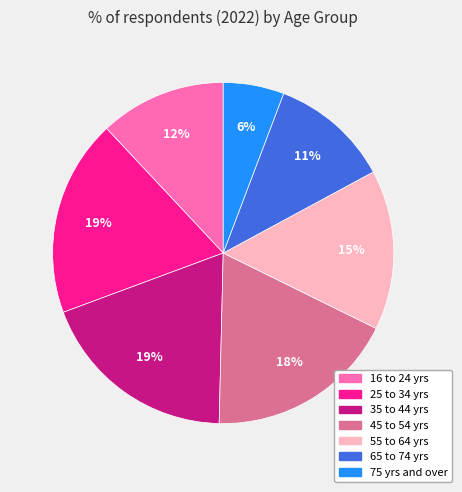

Is the sum of 55 to 64 yrs and 16 to 24 yrs greater than half?

No